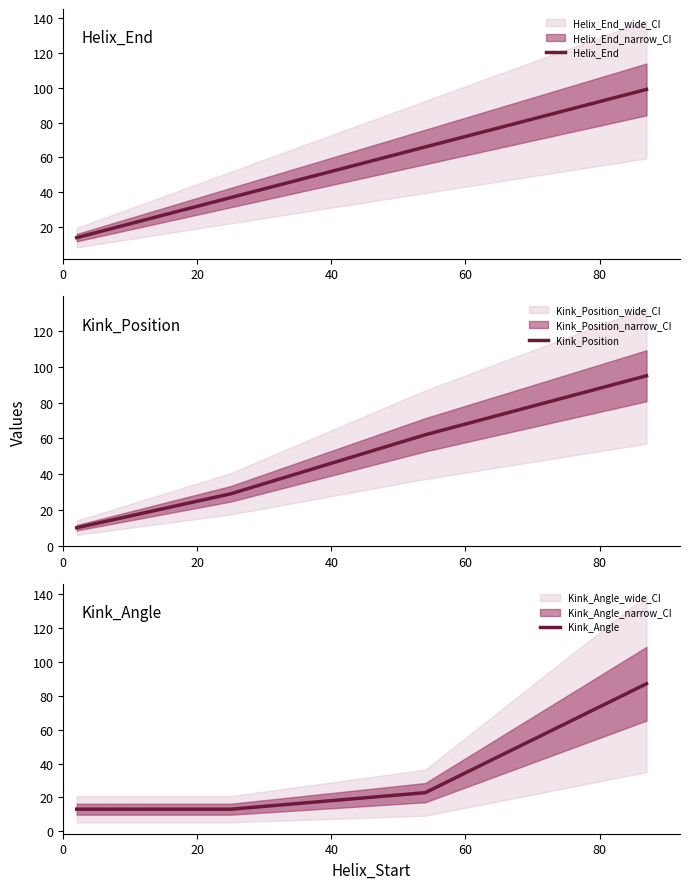

List the series in order of their overall mean, highest first.

Helix_End, Kink_Position, Kink_Angle